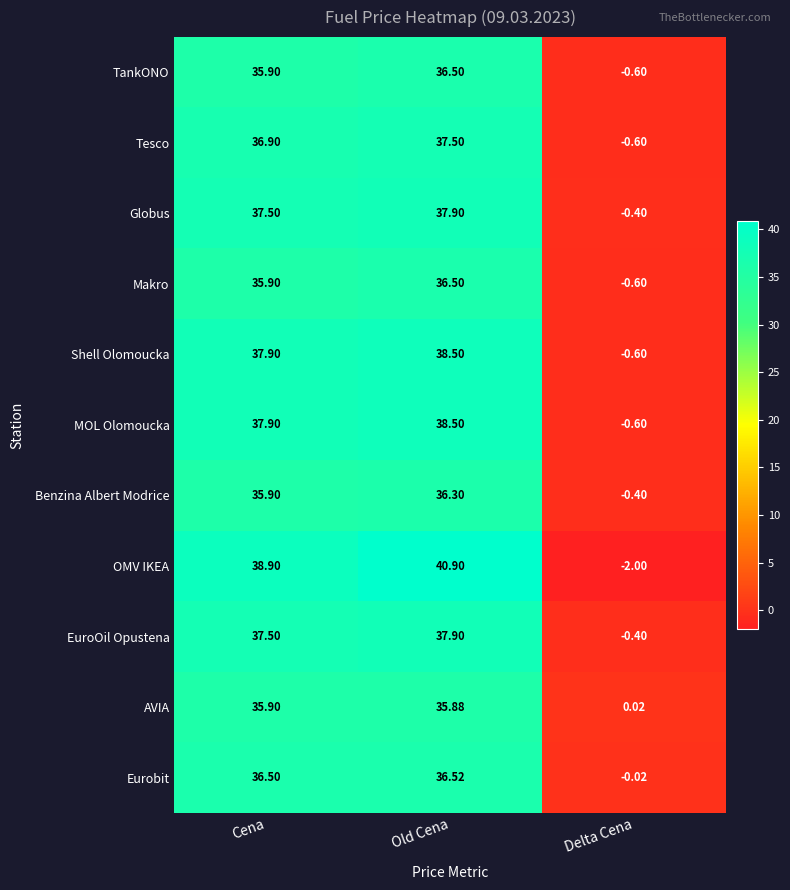

How many values in the Shell Olomoucka series are below 37?

1